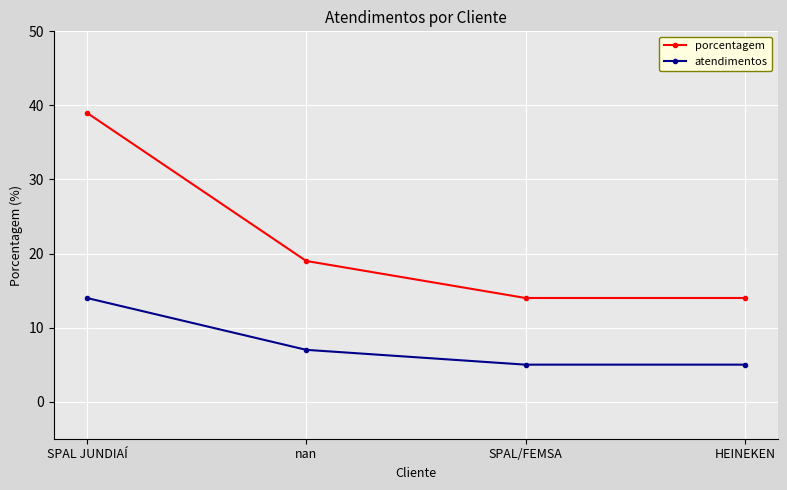

True or false: porcentagem has more than 1 points higher than both neighbors.

False